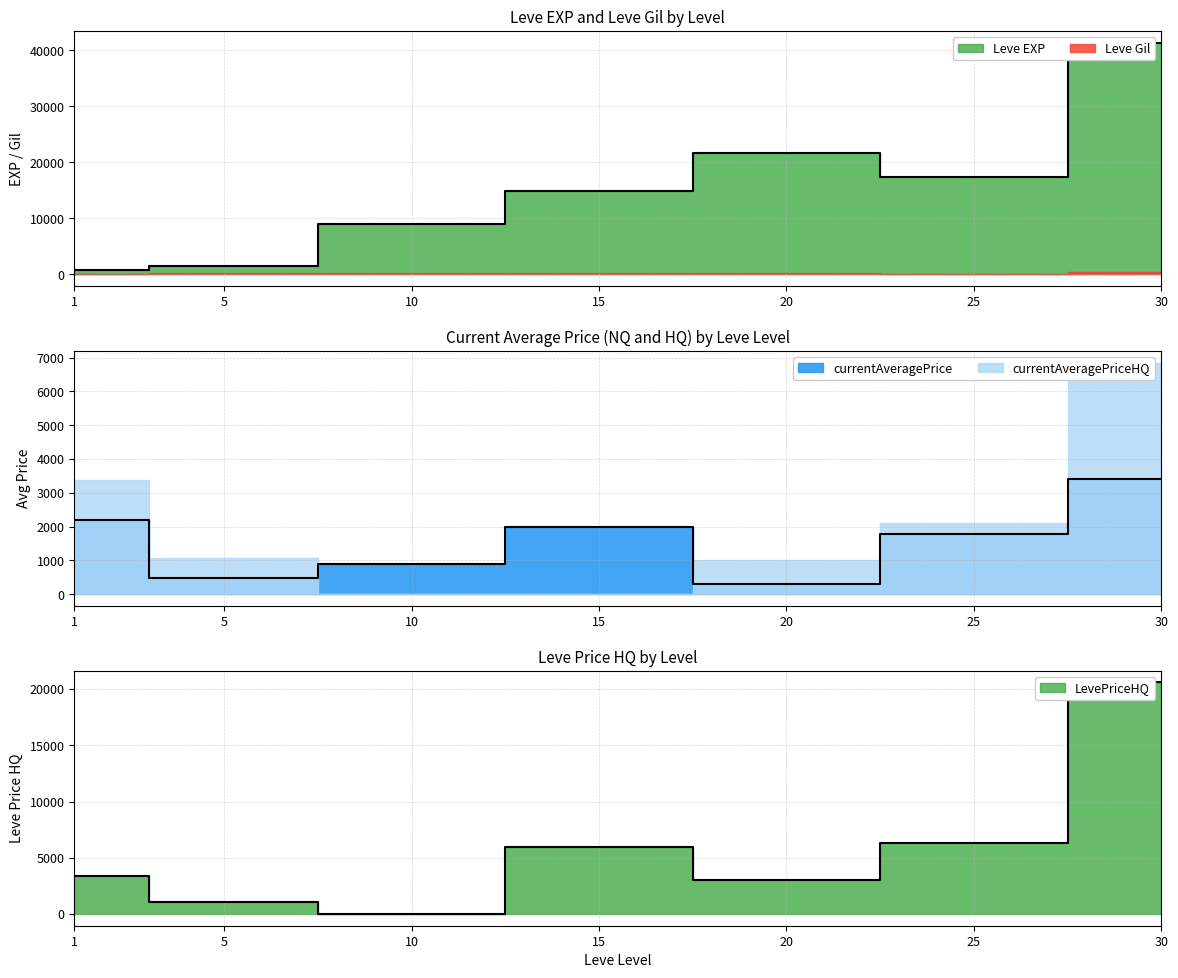

Is it true that LevePriceHQ equals 3908.1 at 15?

False